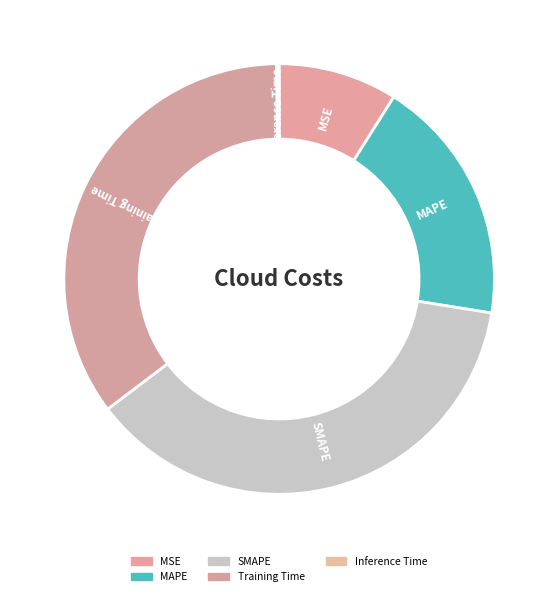

Which slice is the largest?

SMAPE